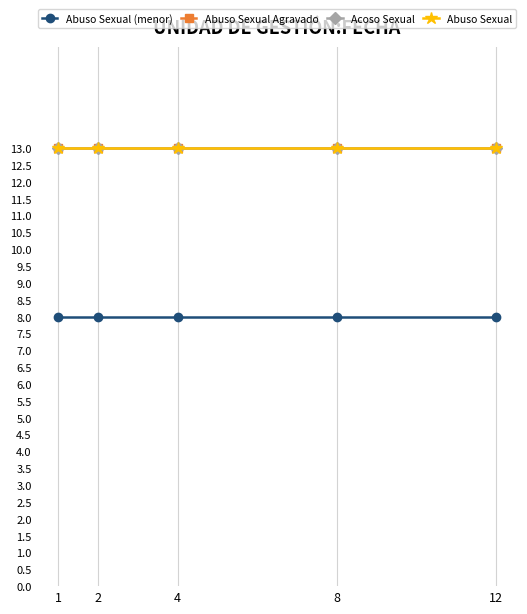

Does the chart have visible grid lines?

Yes